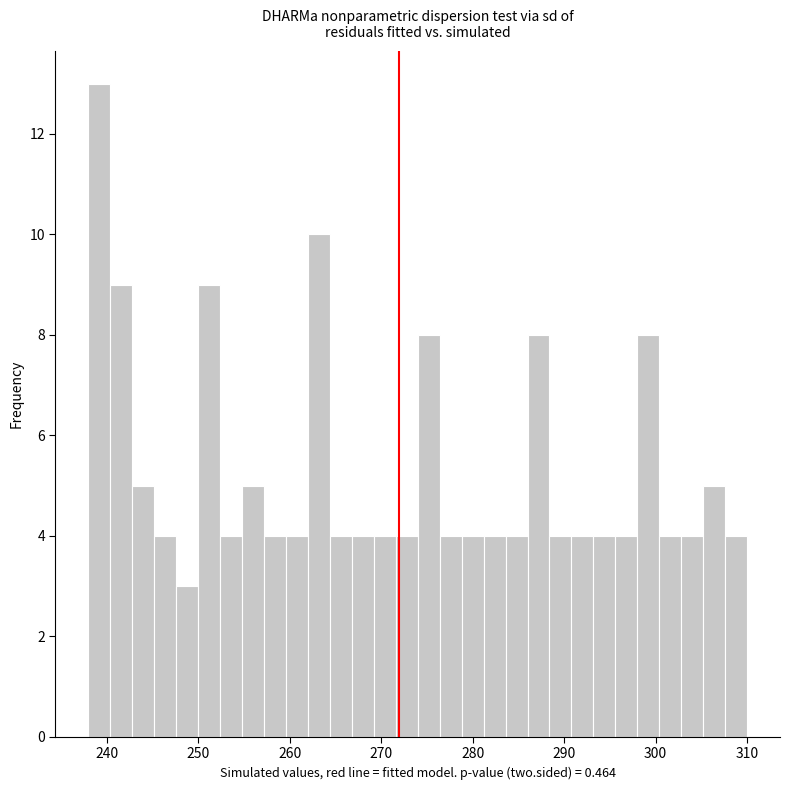

Around what value on the x-axis is the tallest bar? Give the approximate position of its centre, as read against the axis.

239